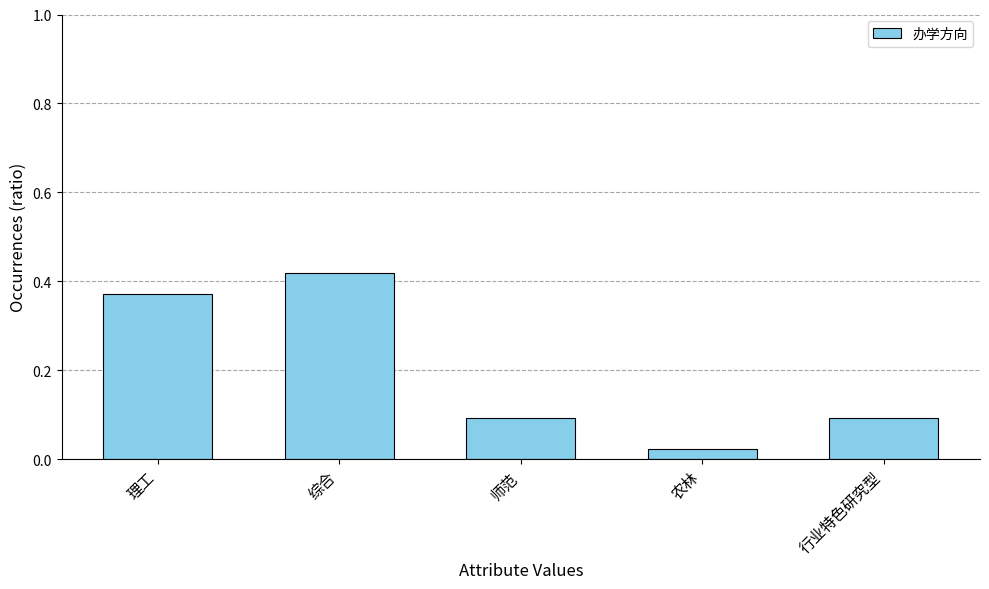

Is it true that the value at 理工 is 0.2?

False